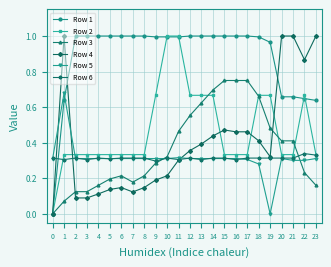

True or false: Row 6 has a value of 0.3 at 20.

True